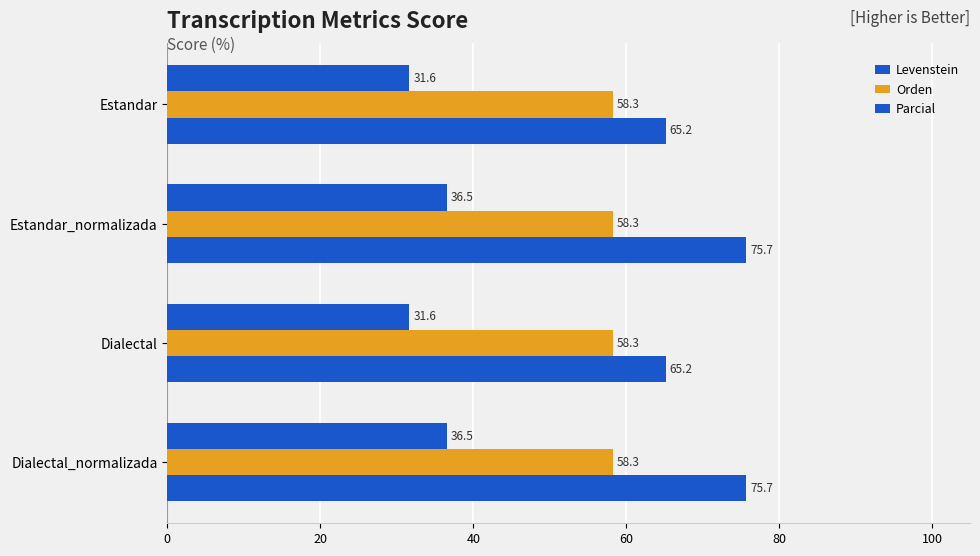

Which series has the largest range (max minus min)?

Parcial